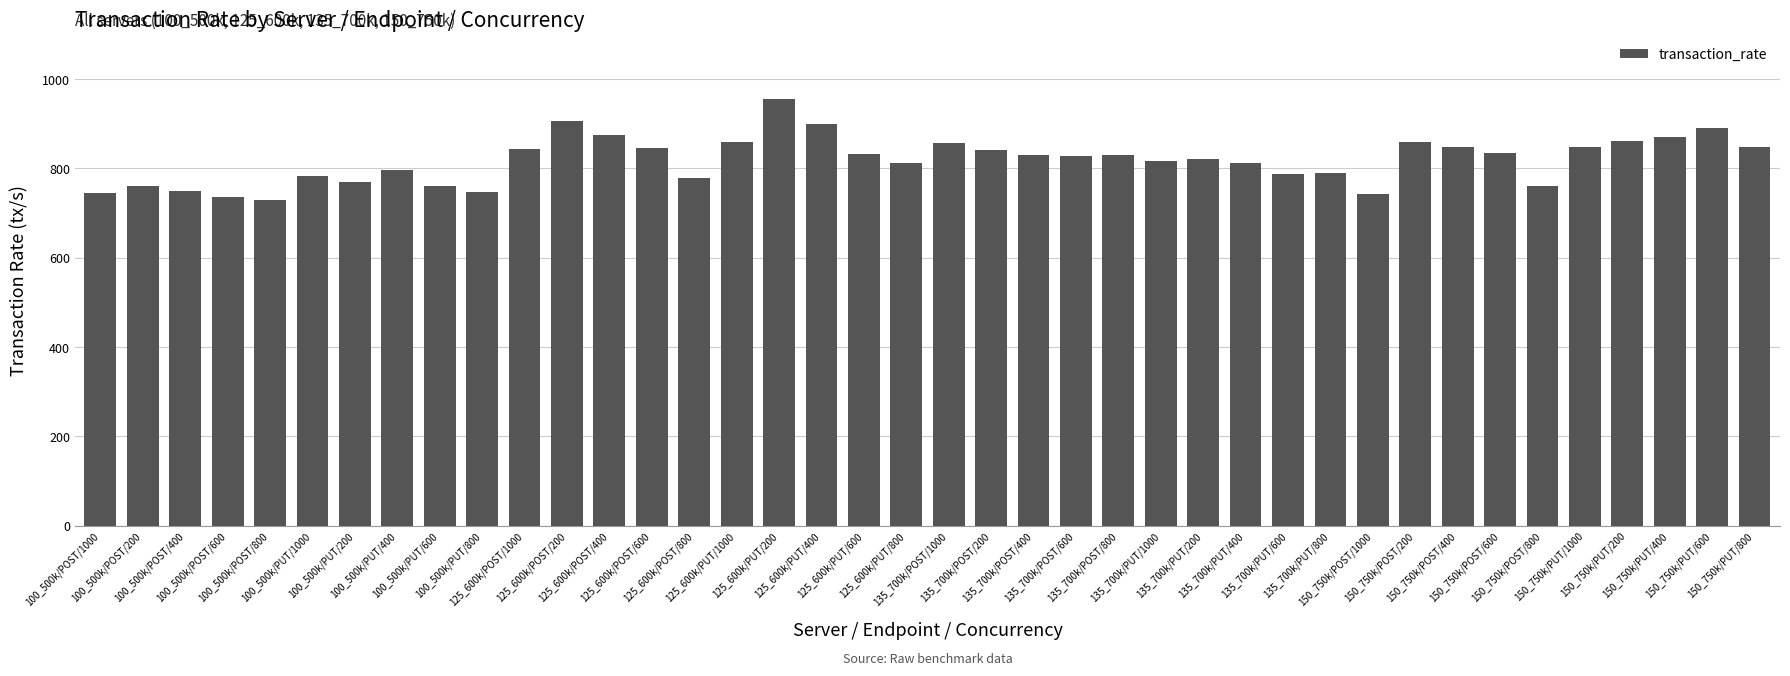

What is the average value?

819.0